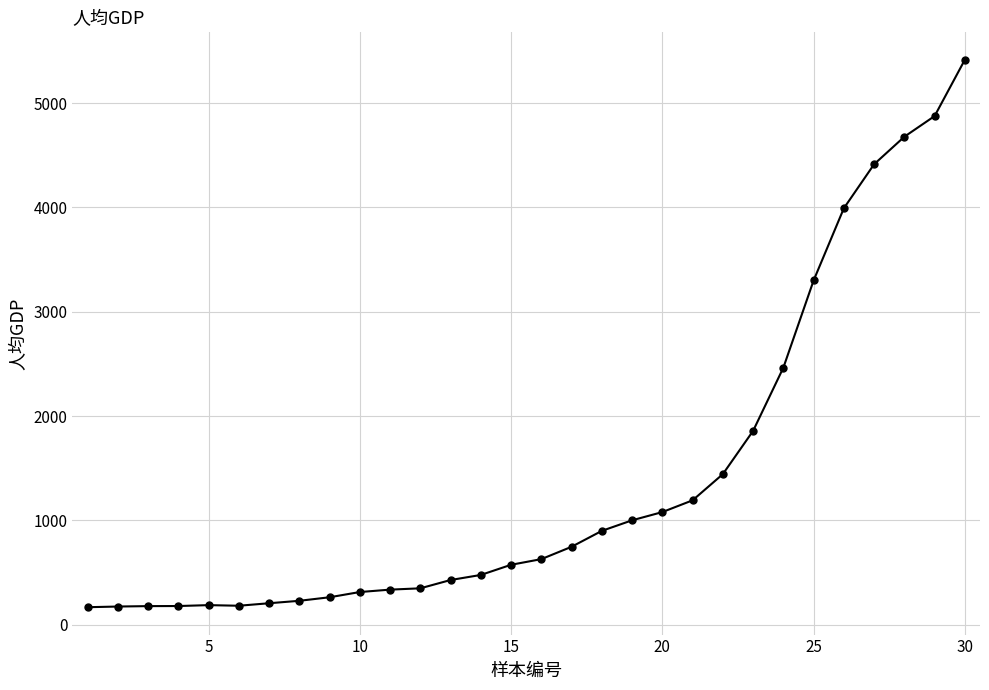

What is the sum of all values?

42258.3